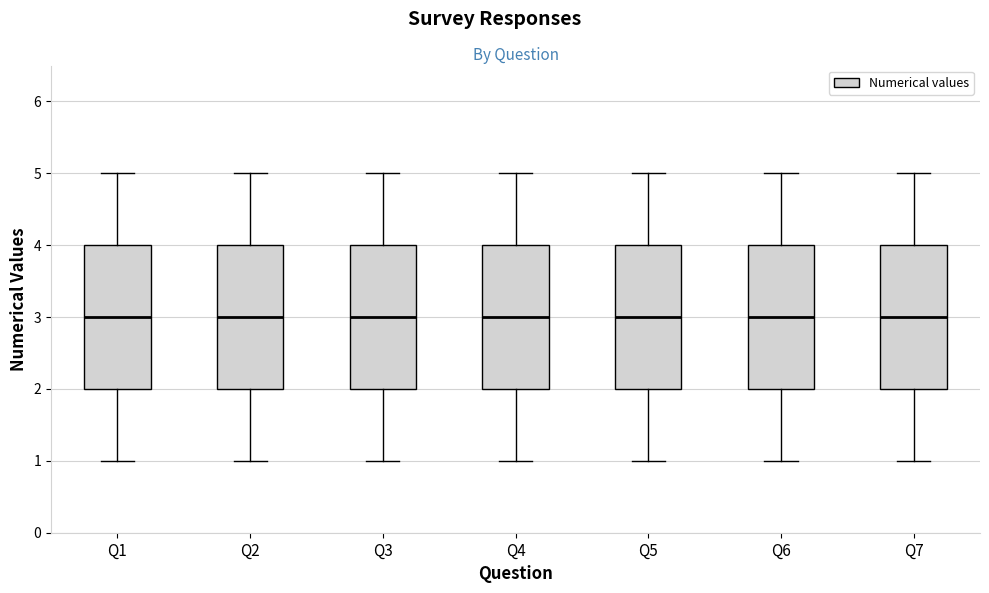

Reading left to right, transcribe this box plot: for each box, give where its median line is, the range the box spans, and where its two whiskers end, as read against the y-axis. The values are not printed on the chart, so give them approximately, as read against the axis.

Q1: median 3, box 2 to 4, whiskers 1 to 5
Q2: median 3, box 2 to 4, whiskers 1 to 5
Q3: median 3, box 2 to 4, whiskers 1 to 5
Q4: median 3, box 2 to 4, whiskers 1 to 5
Q5: median 3, box 2 to 4, whiskers 1 to 5
Q6: median 3, box 2 to 4, whiskers 1 to 5
Q7: median 3, box 2 to 4, whiskers 1 to 5